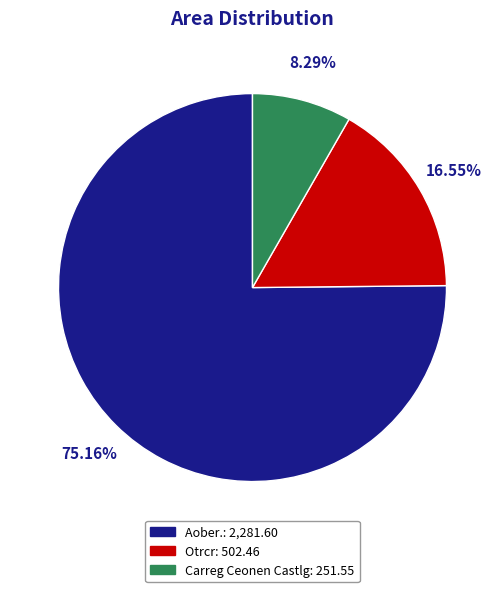

Between Aober. and Carreg Ceonen Castlg, which is larger?

Aober.